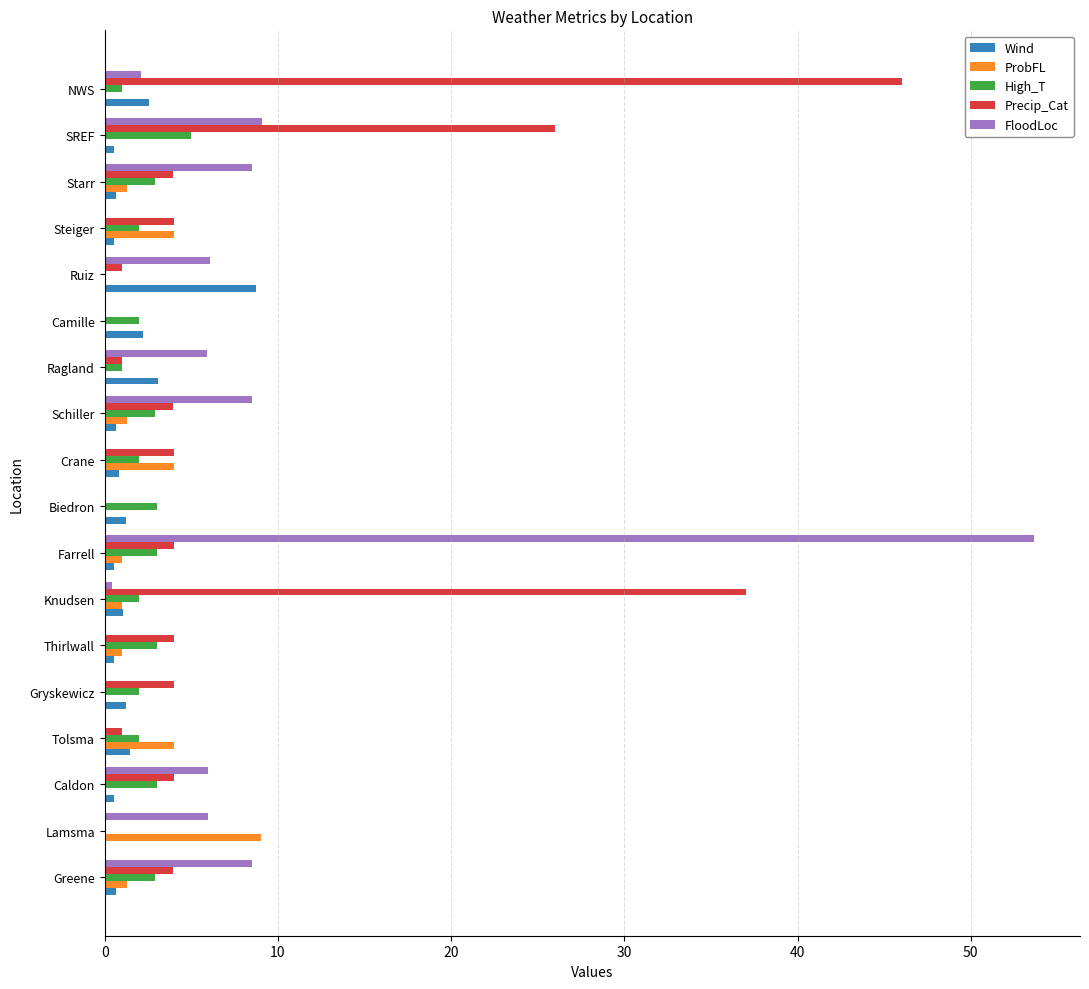

What is the sum of all ProbFL values?

27.8